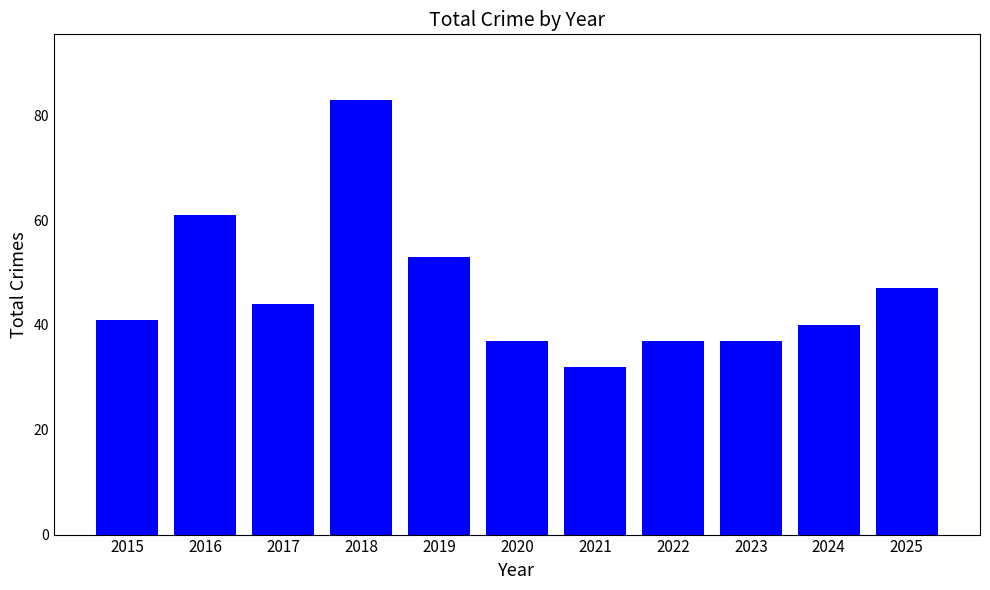

Reading right to left, what are all the values shown in this chart?

47	40	37	37	32	37	53	83	44	61	41